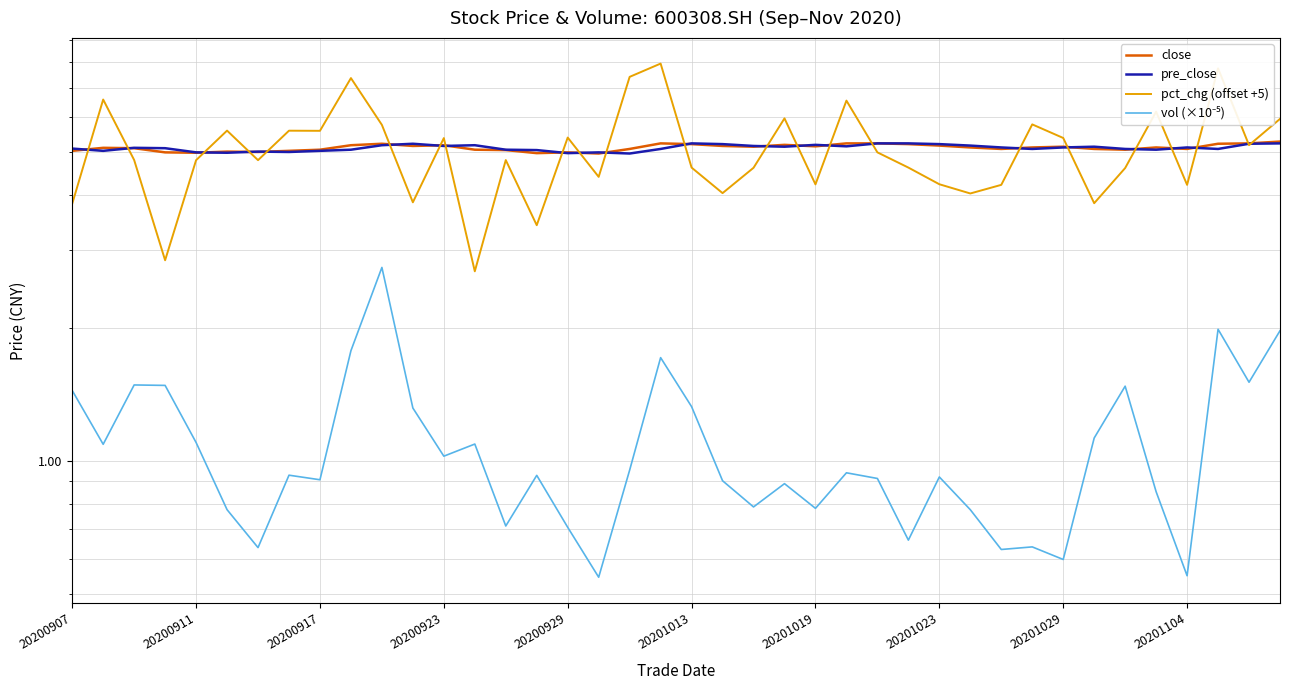

What value does the close series have at 20201023?

5.0